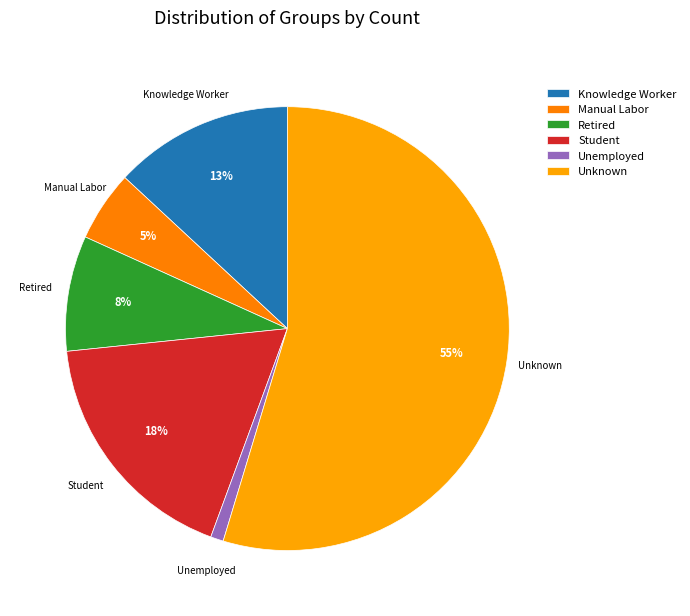

How many segments does this pie chart have?

6